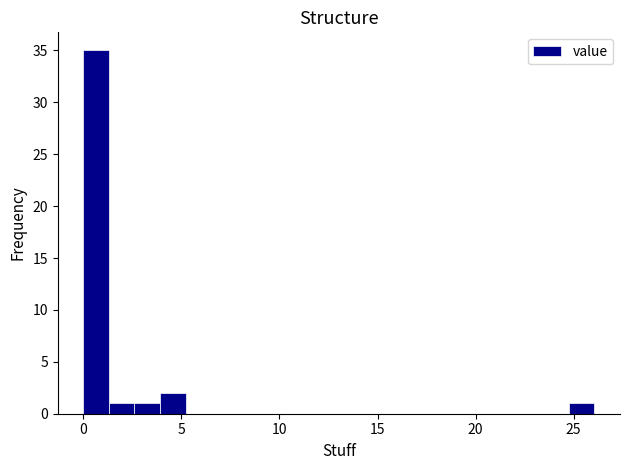

Around what value on the x-axis is the tallest bar? Give the approximate position of its centre, as read against the axis.

0.5